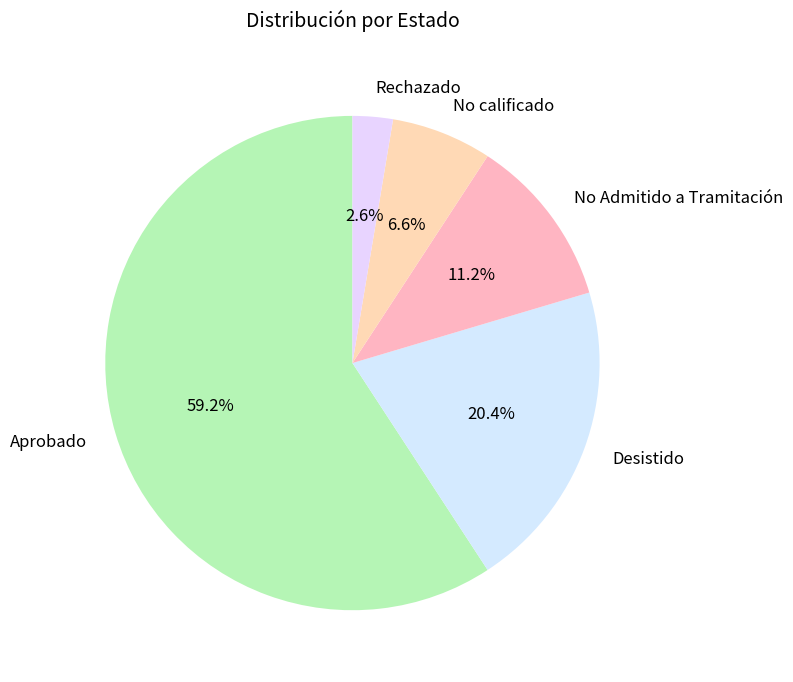

What portion of the pie excludes Desistido?

79.6%